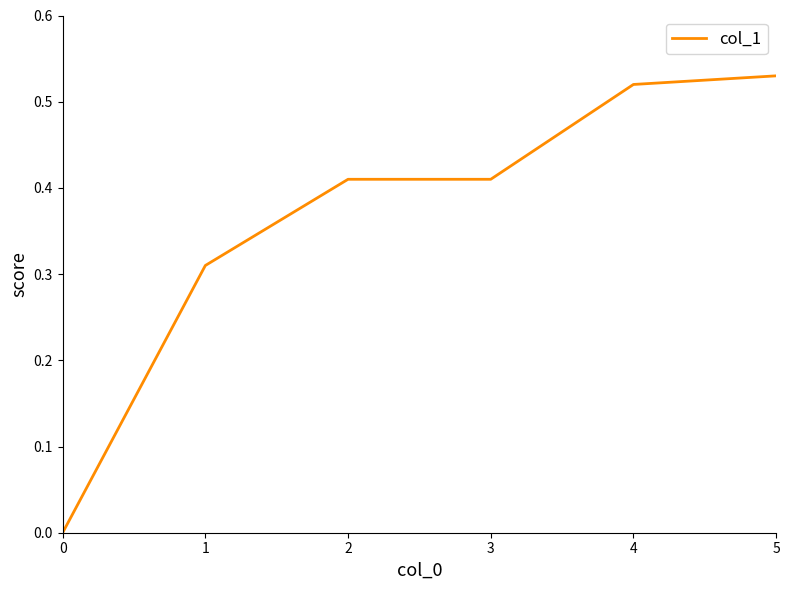

How many lines are shown in the chart?

1